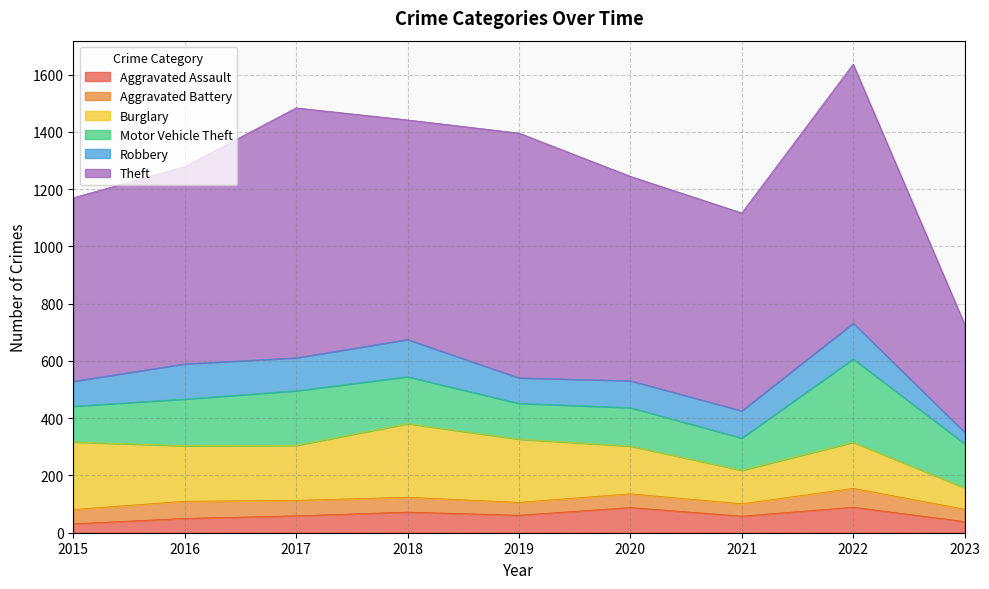

At which label does Motor Vehicle Theft first exceed 154?

2016